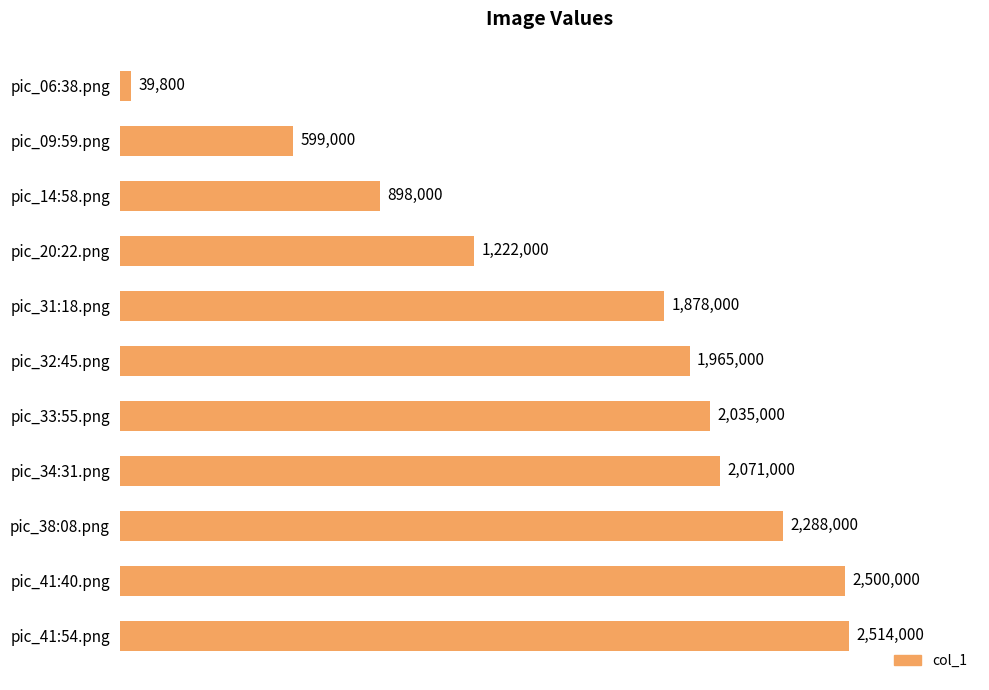

Are the bars horizontal?

Yes